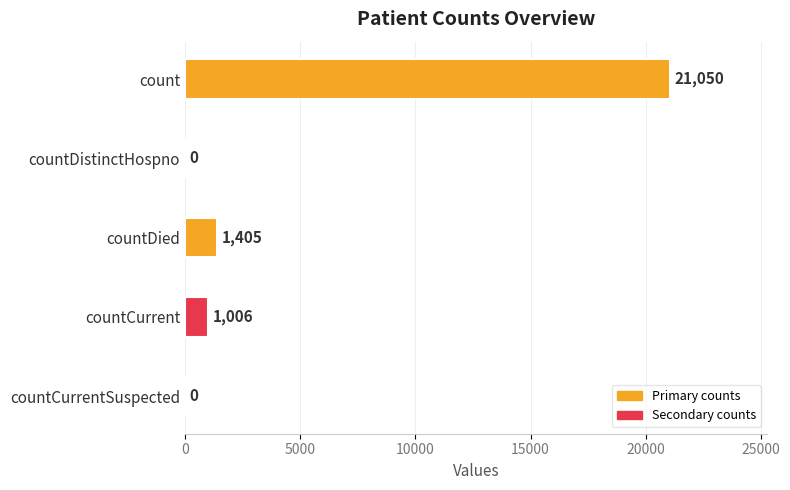

At which label is the value closest to 10525?

countDied